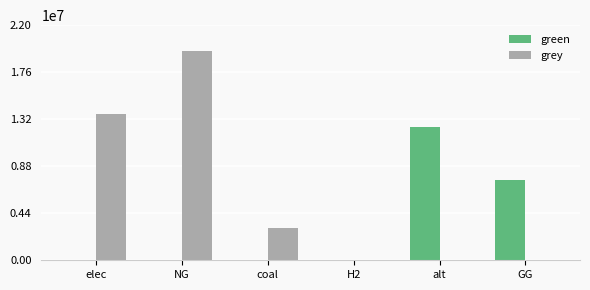

What is the maximum value shown in the chart?

19577469.1